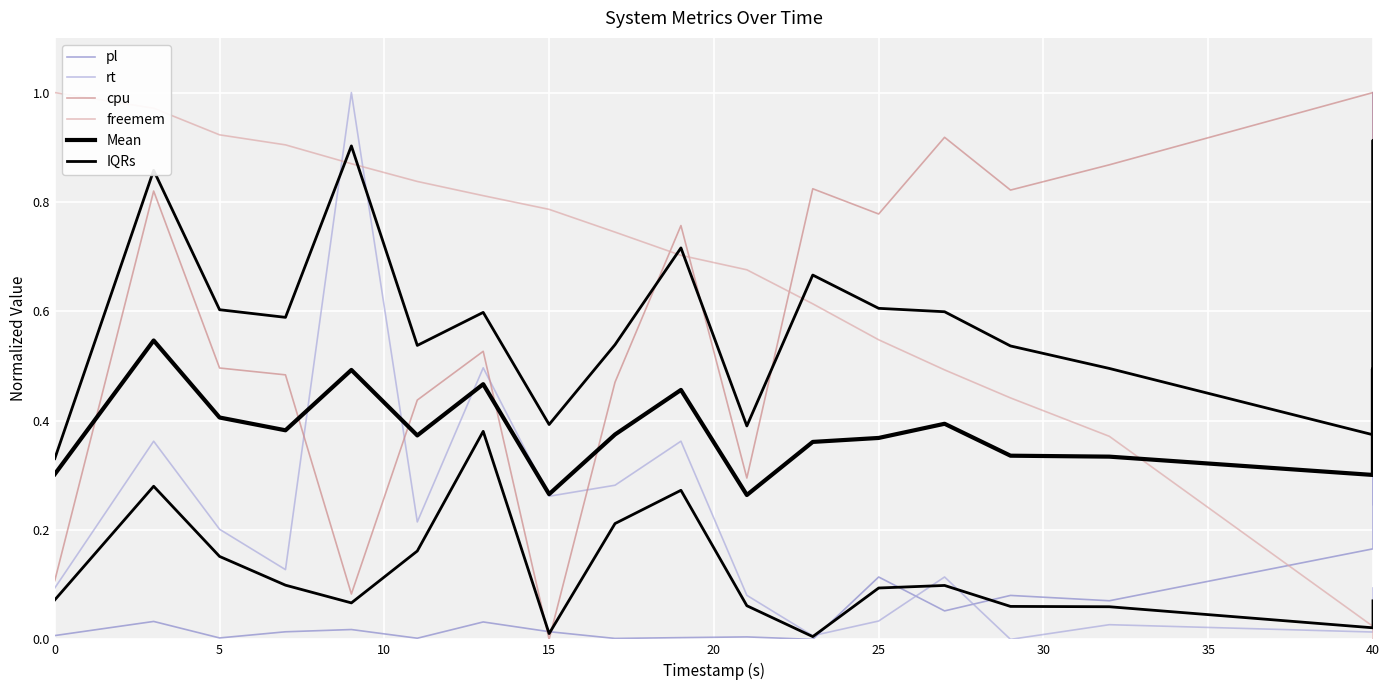

True or false: IQRs has a value of 0.3 at 40.

False